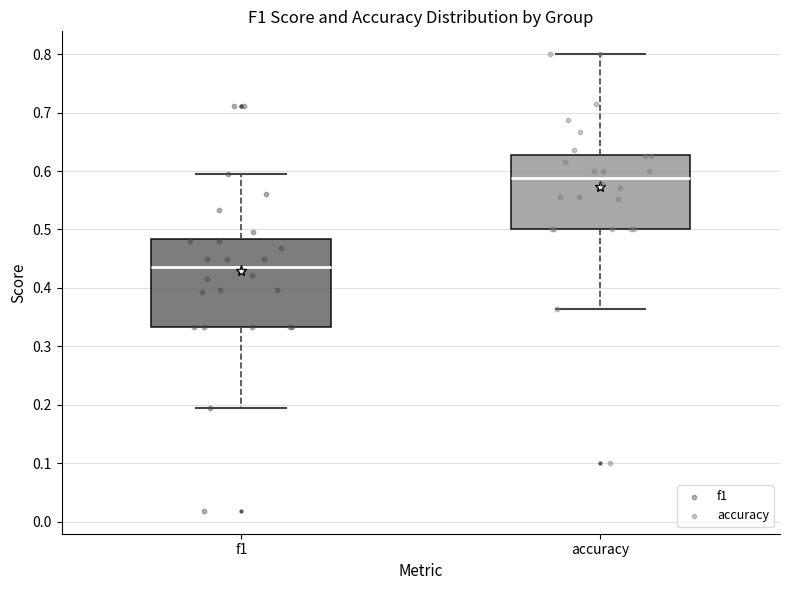

Reading left to right, transcribe this box plot: for each box, give where its median line is, the range the box spans, and where its two whiskers end, as read against the y-axis. The values are not printed on the chart, so give them approximately, as read against the axis.

f1: median 0.44, box 0.33 to 0.48, whiskers 0.19 to 0.60
accuracy: median 0.59, box 0.50 to 0.63, whiskers 0.36 to 0.80